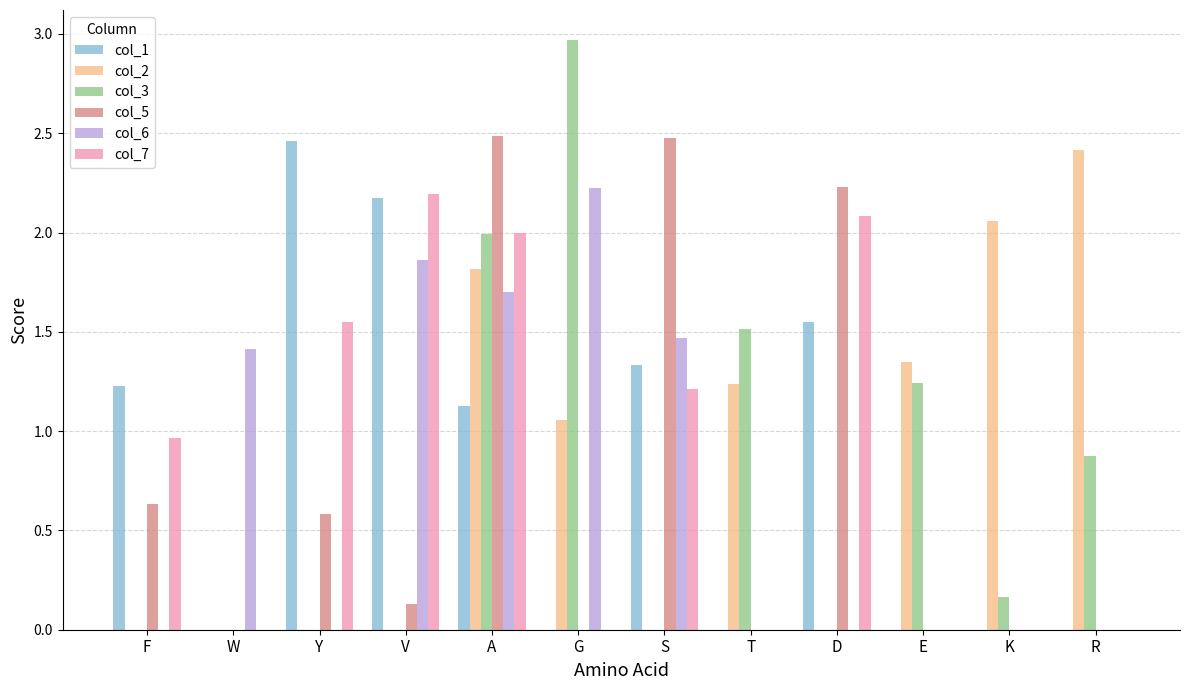

Is the value of col_1 at W greater than the value of col_7 at A?

No